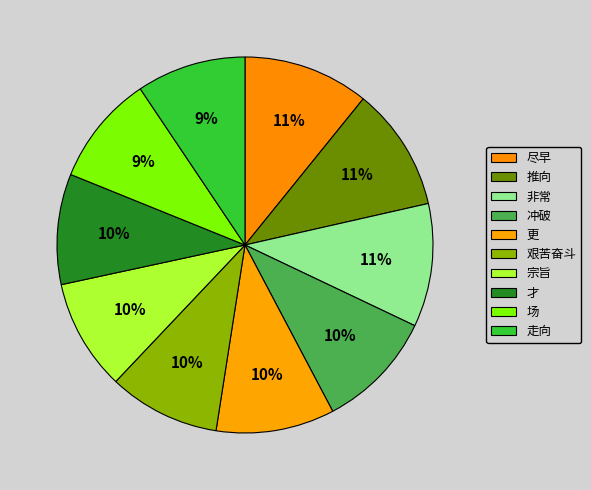

Does 场 account for over 50% of the chart?

No